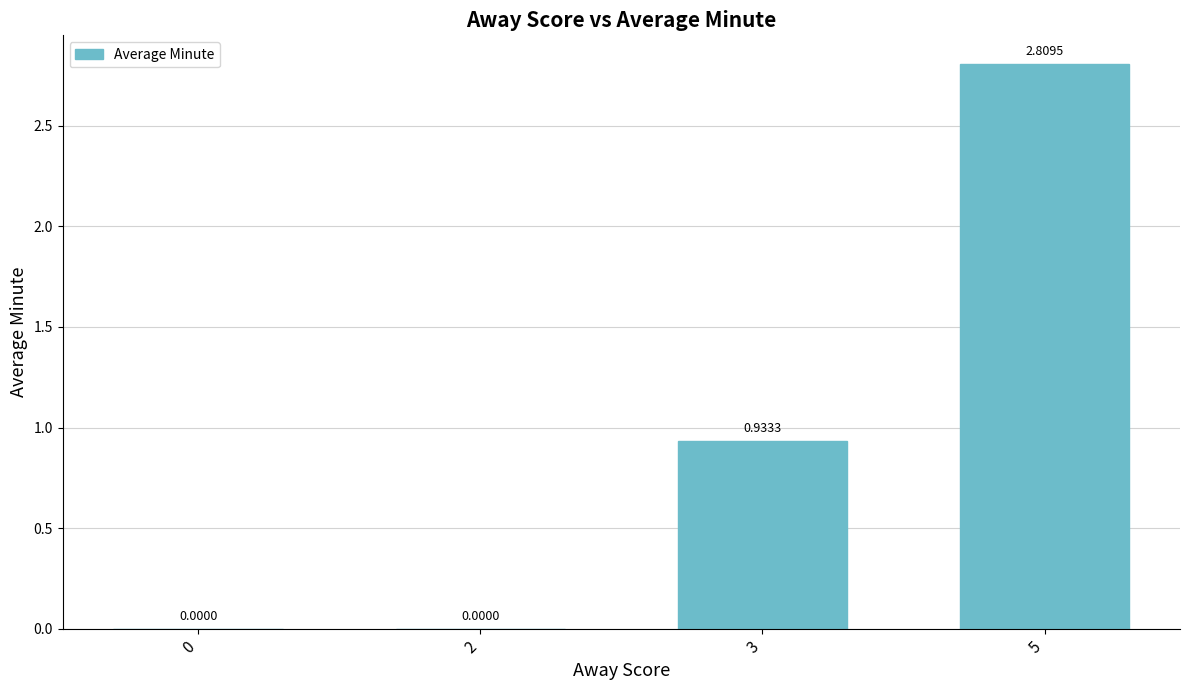

How many distinct data groups are displayed?

1